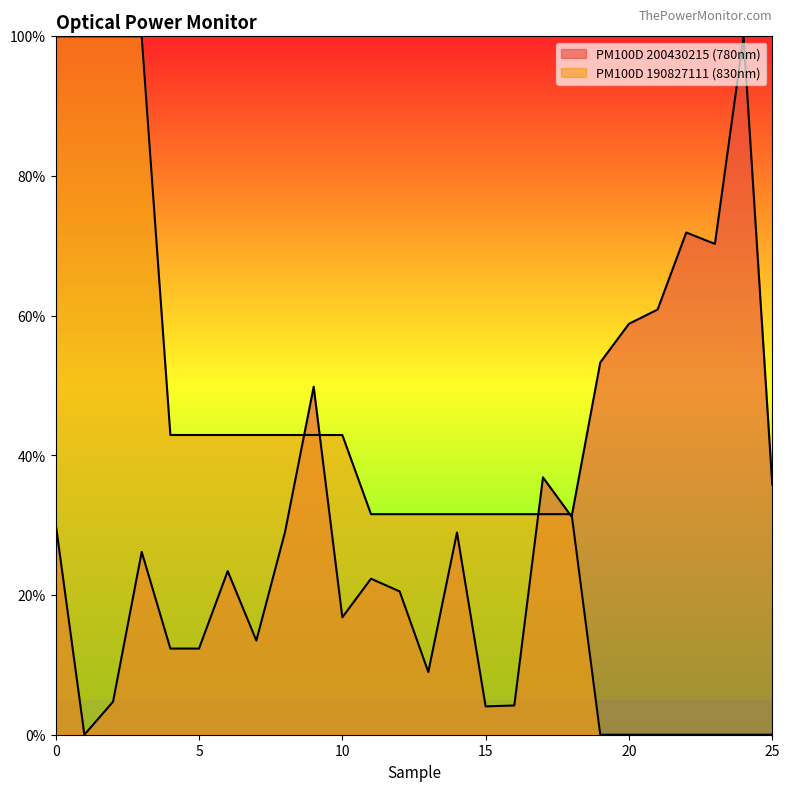

What is the sum of all PM100D 190827111 (830nm) values?

9.5